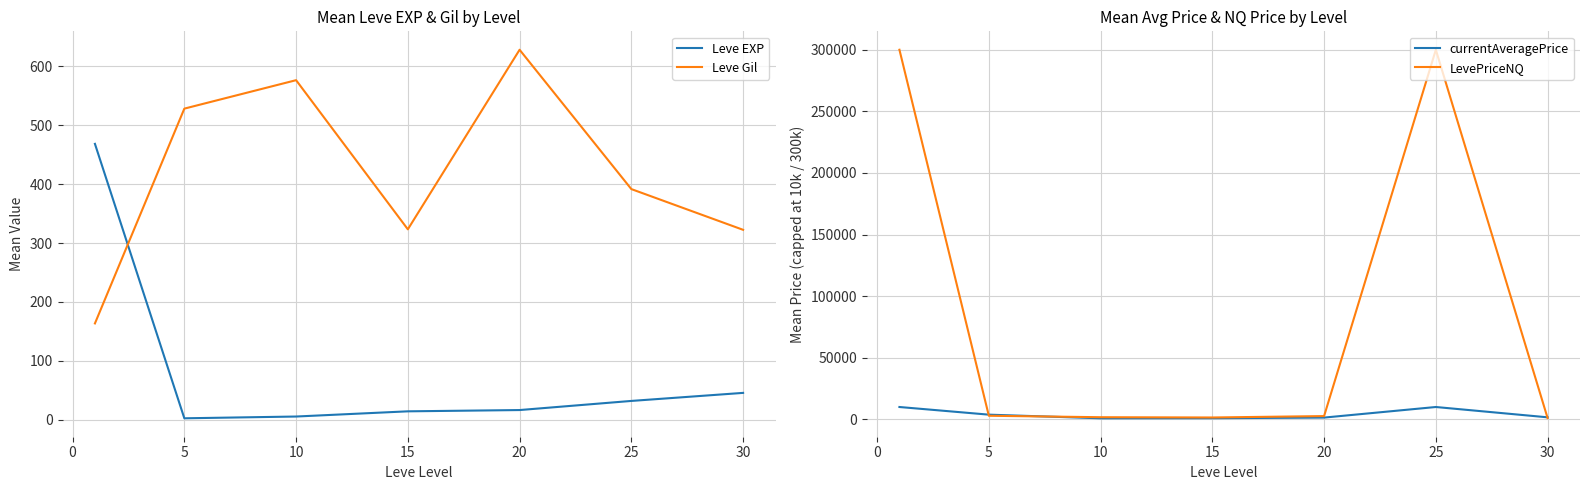

Count the number of categories in the chart.

7